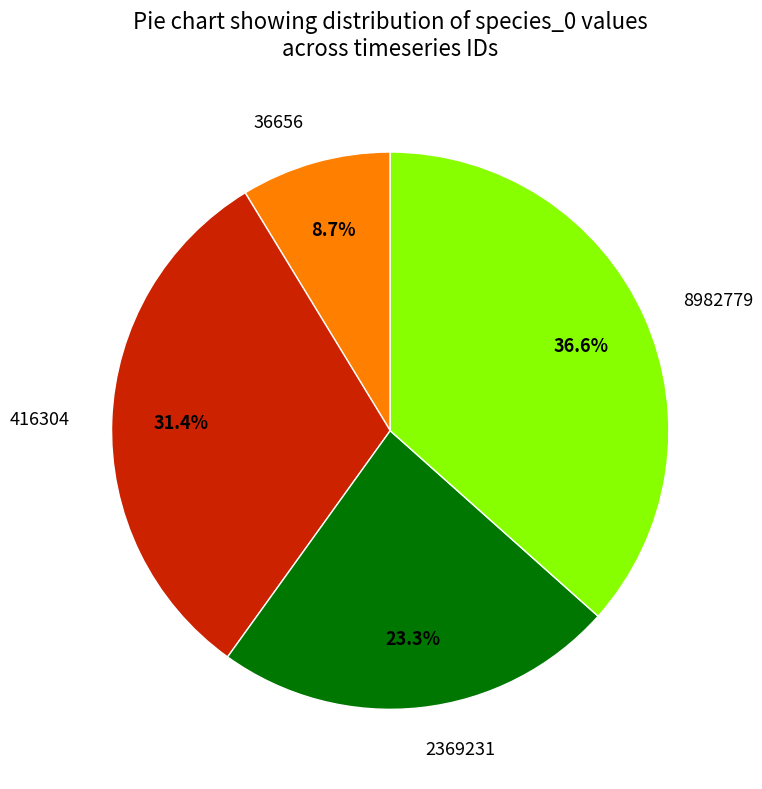

What is the total percentage of 2369231 and 416304?

54.7%